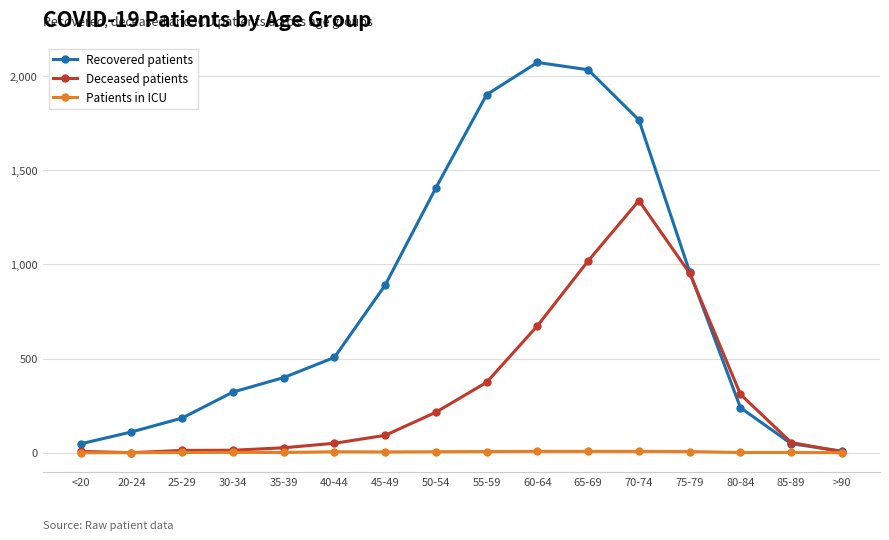

What is the total value across all series at 65-69?

3060